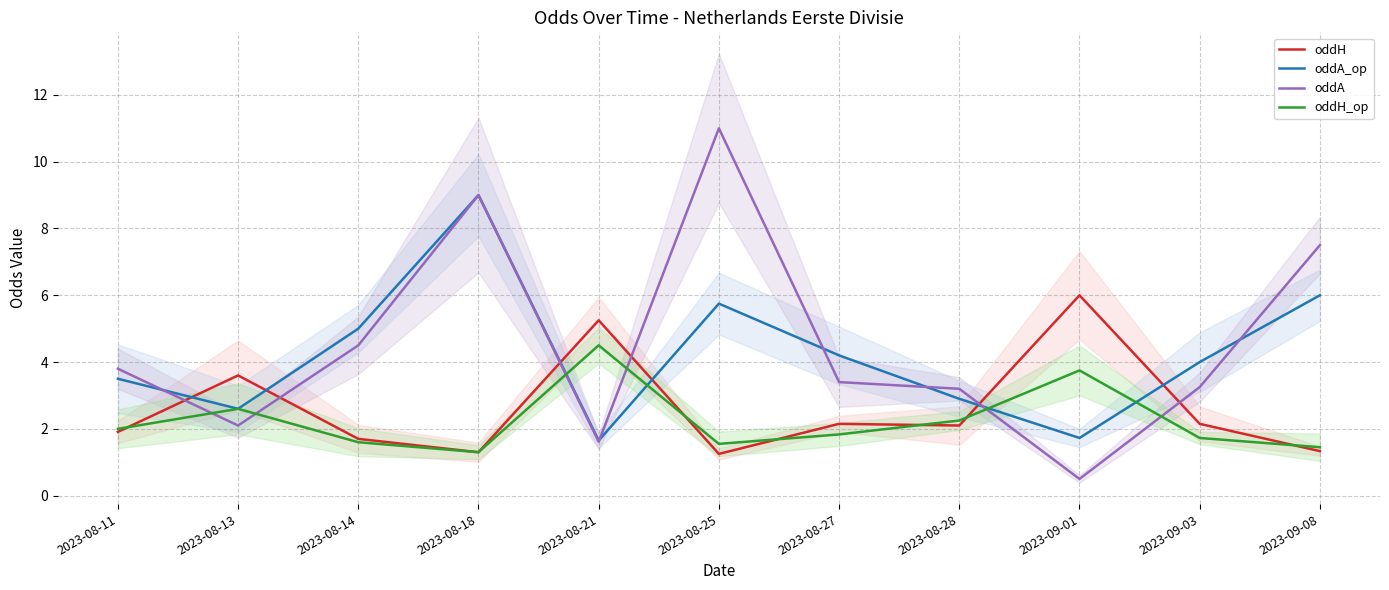

Reading left to right, list all the values displayed in this chart.

oddH: 2023-08-11=1.9	2023-08-13=3.6	2023-08-14=1.7	2023-08-18=1.3	2023-08-21=5.2	2023-08-25=1.2	2023-08-27=2.1	2023-08-28=2.1	2023-09-01=6.0	2023-09-03=2.1	2023-09-08=1.3
oddA_op: 2023-08-11=3.5	2023-08-13=2.6	2023-08-14=5.0	2023-08-18=9.0	2023-08-21=1.6	2023-08-25=5.8	2023-08-27=4.2	2023-08-28=2.9	2023-09-01=1.7	2023-09-03=4.0	2023-09-08=6.0
oddA: 2023-08-11=3.8	2023-08-13=2.1	2023-08-14=4.5	2023-08-18=9.0	2023-08-21=1.6	2023-08-25=11.0	2023-08-27=3.4	2023-08-28=3.2	2023-09-01=0.5	2023-09-03=3.2	2023-09-08=7.5
oddH_op: 2023-08-11=2.0	2023-08-13=2.6	2023-08-14=1.6	2023-08-18=1.3	2023-08-21=4.5	2023-08-25=1.6	2023-08-27=1.8	2023-08-28=2.2	2023-09-01=3.8	2023-09-03=1.7	2023-09-08=1.4